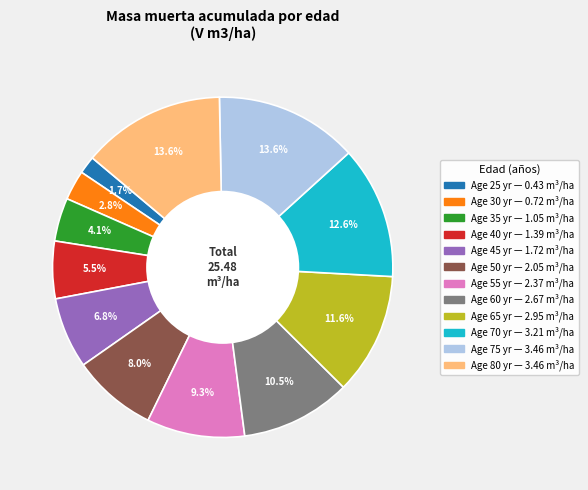

Does any single category account for the majority?

No